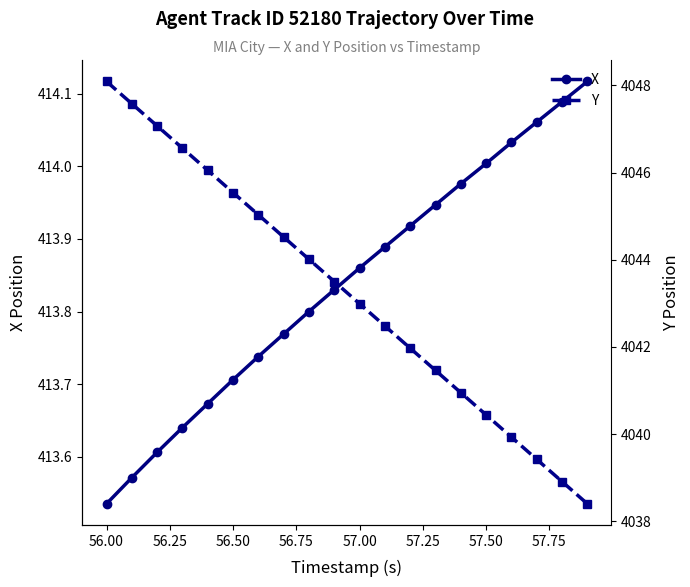

True or false: X and Y cross at least once.

False